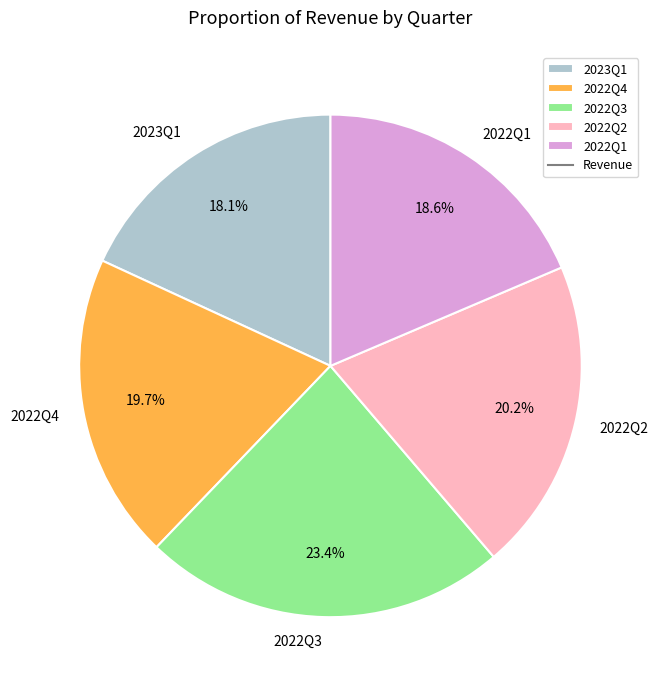

What percentage is the 2023Q1 slice, to the nearest percent?

18%